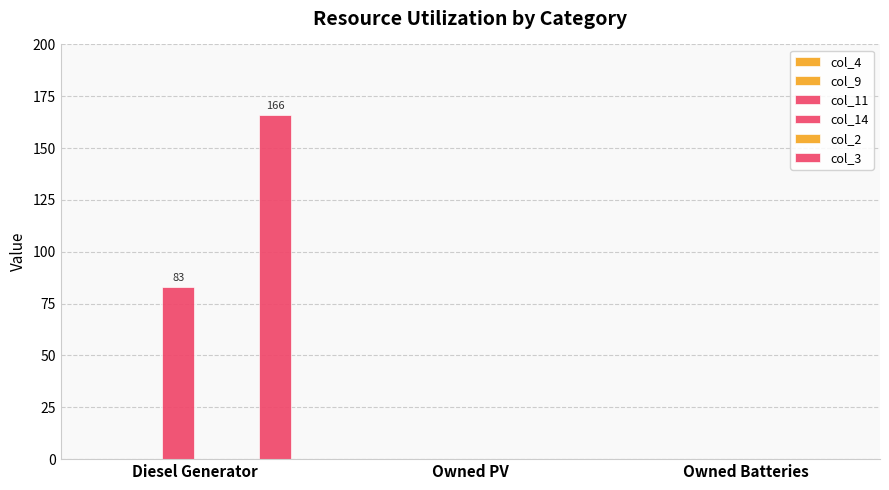

Which category has the highest value in the col_9 series?

Diesel Generator